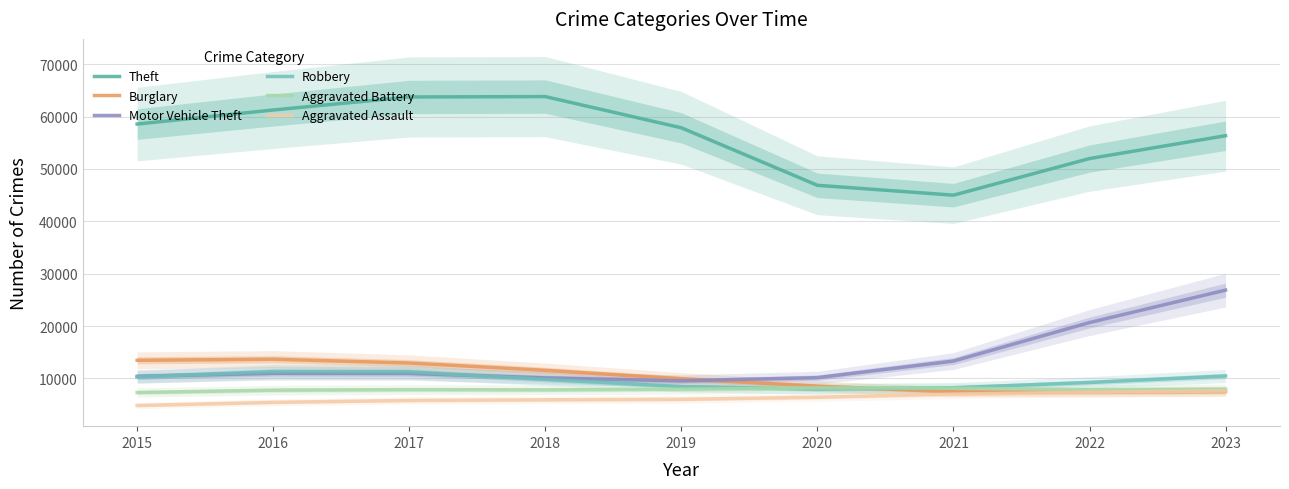

True or false: Motor Vehicle Theft has more than 0 interior local peaks.

True